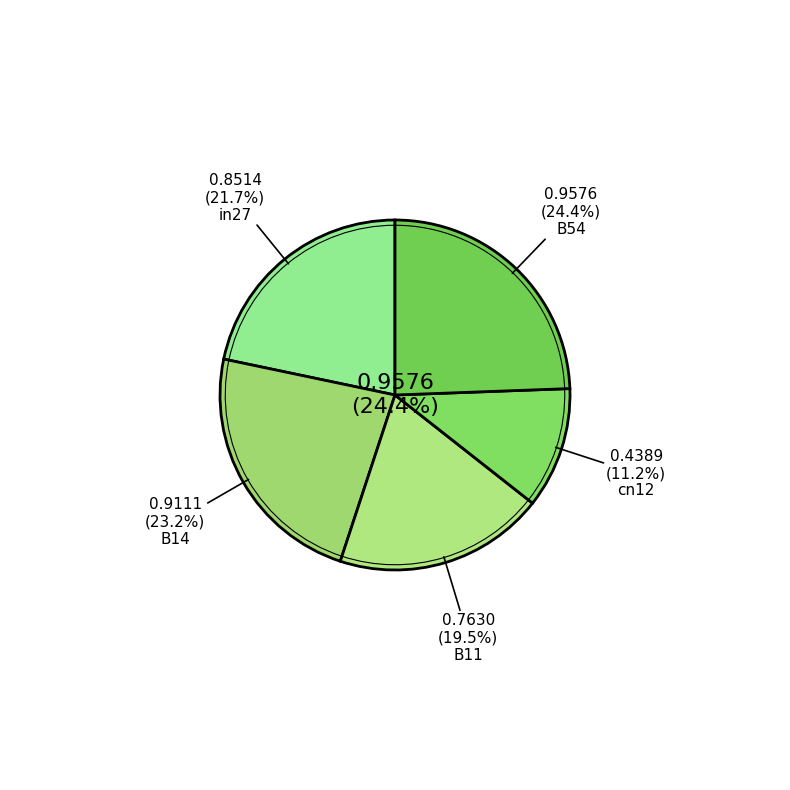

True or false: cn12 accounts for 3% of the total.

False